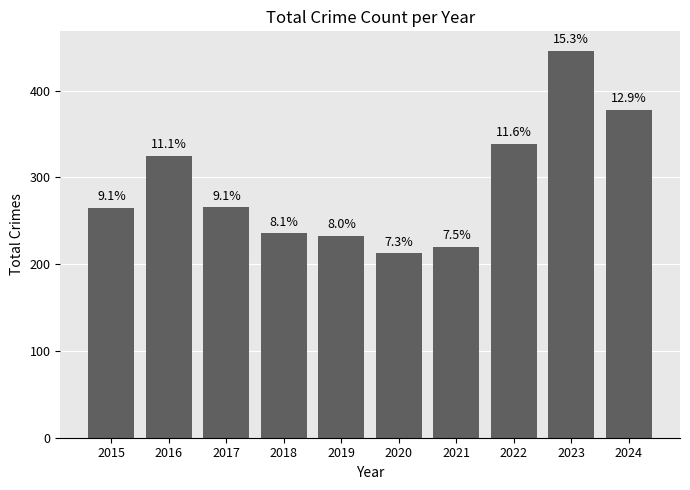

Is it true that the value at 2024 is 603?

False